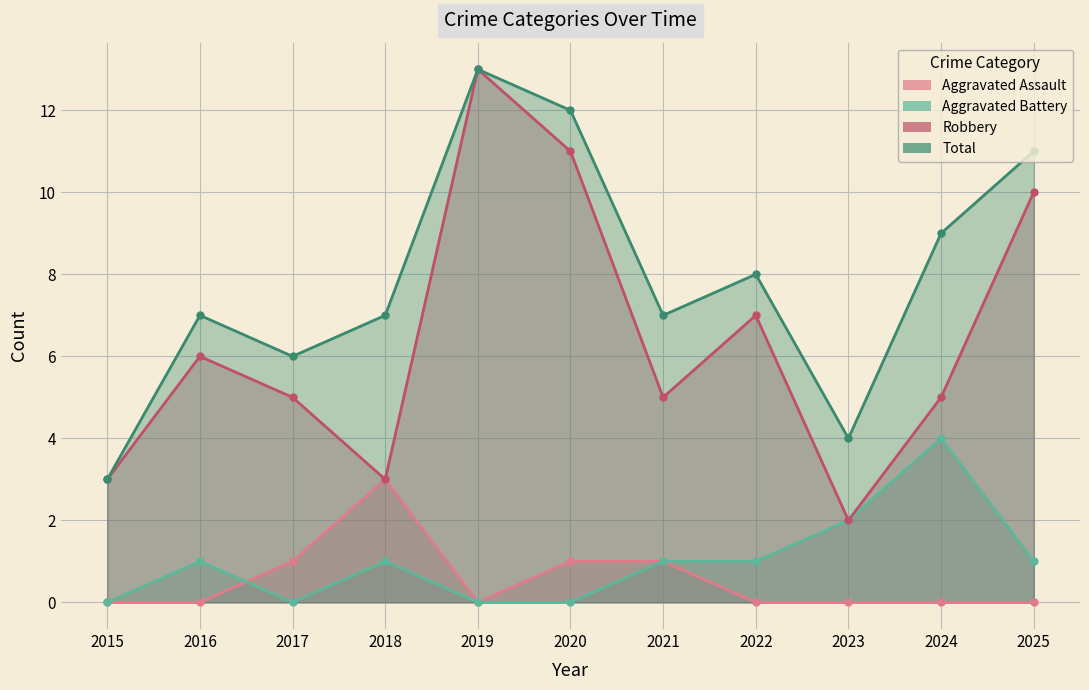

What is the difference between the maximum and minimum values in the Aggravated Assault series?

3